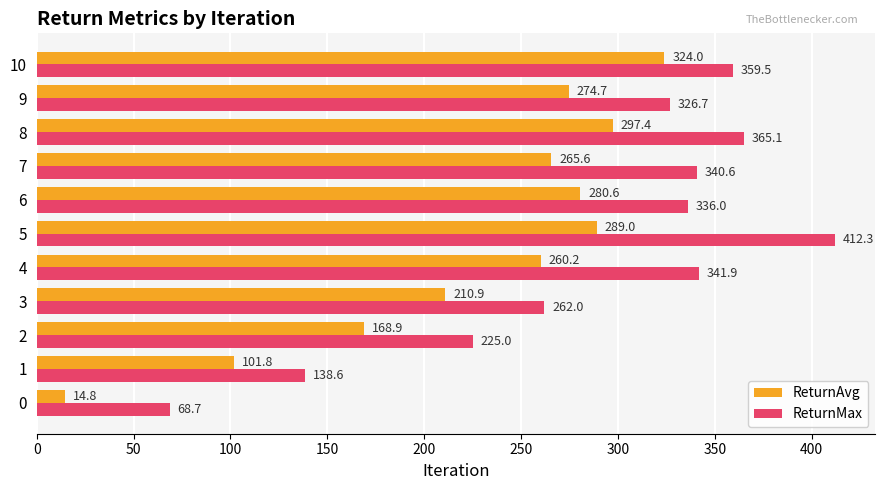

True or false: ReturnAvg has a value of 101.8 at 1.

True